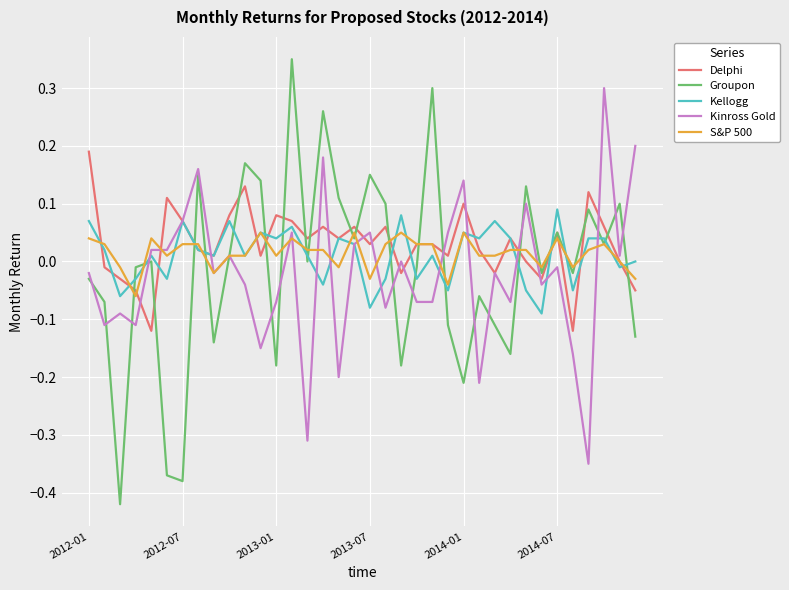

List the series in order of their peak value, highest first.

Groupon, Kinross Gold, Delphi, Kellogg, S&P 500